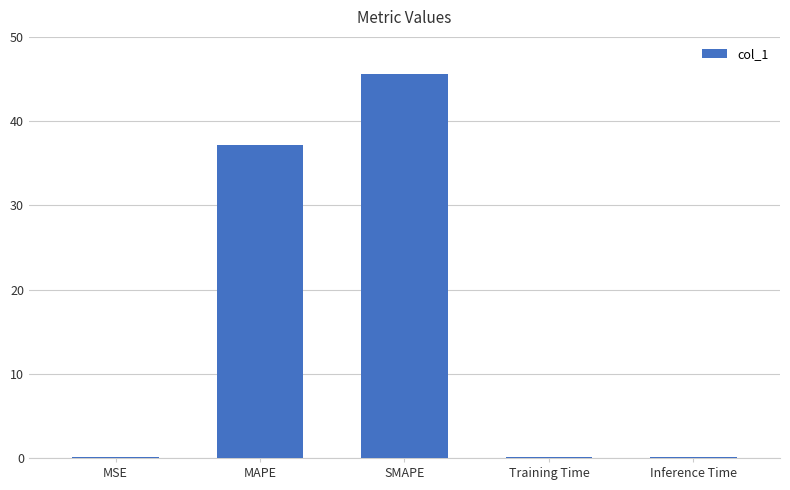

Reading left to right, list all the values displayed in this chart.

0.1	37.1	45.6	0.1	0.1